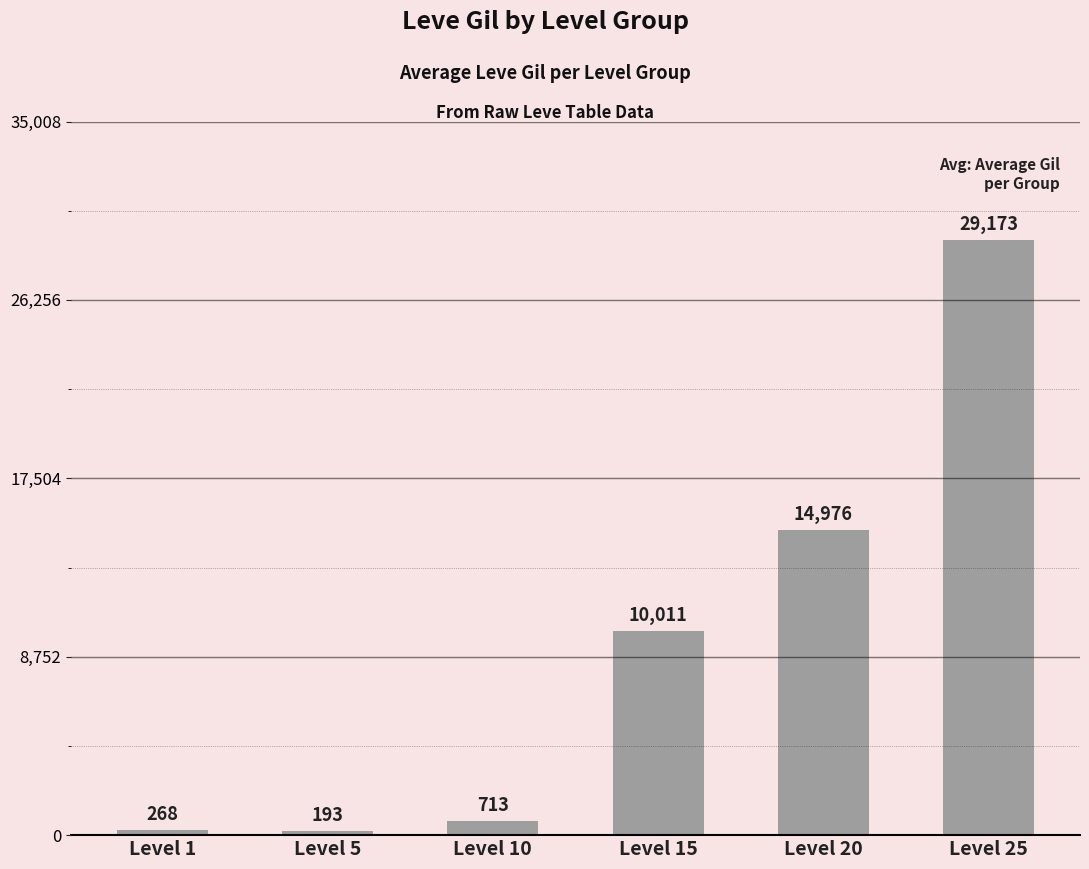

The chart shows a value of 7911.8 at Level 20. True or false?

False